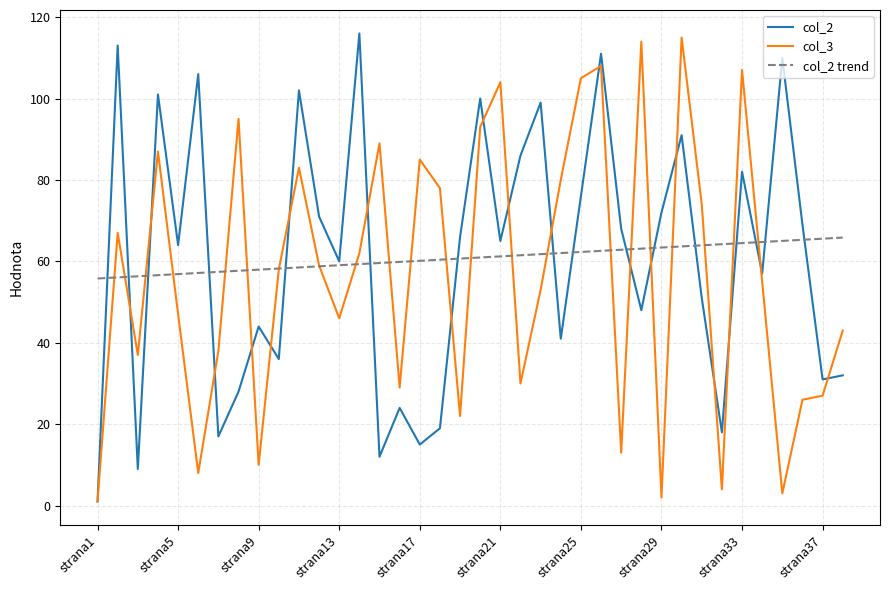

What is the greatest value displayed?

116.0